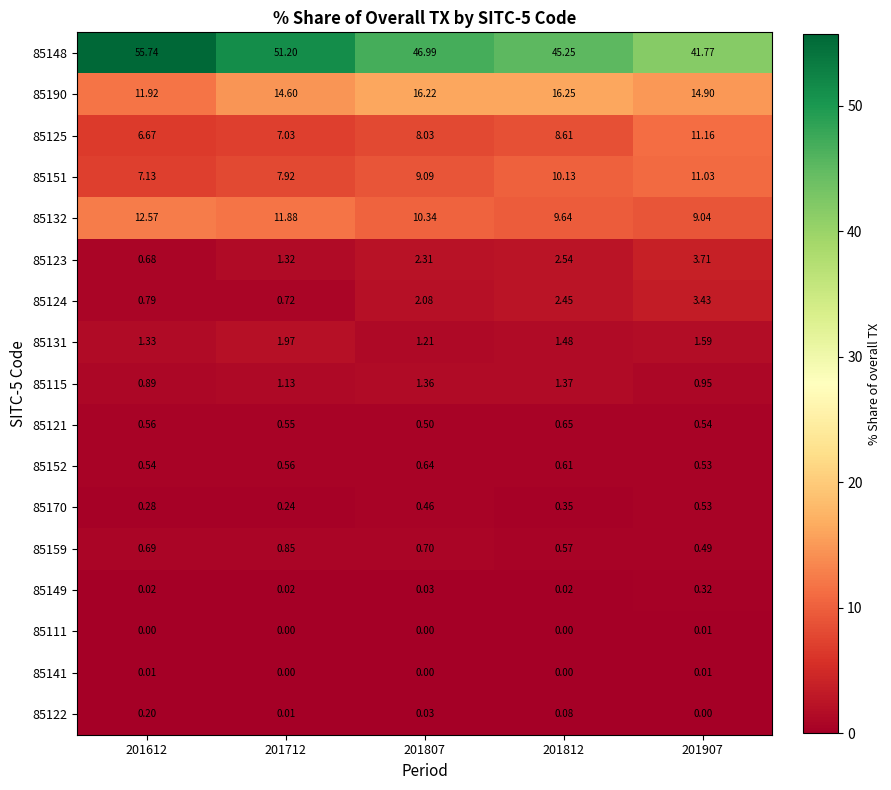

Is the value of 85159 at 201807 greater than the value of 85190 at 201812?

No